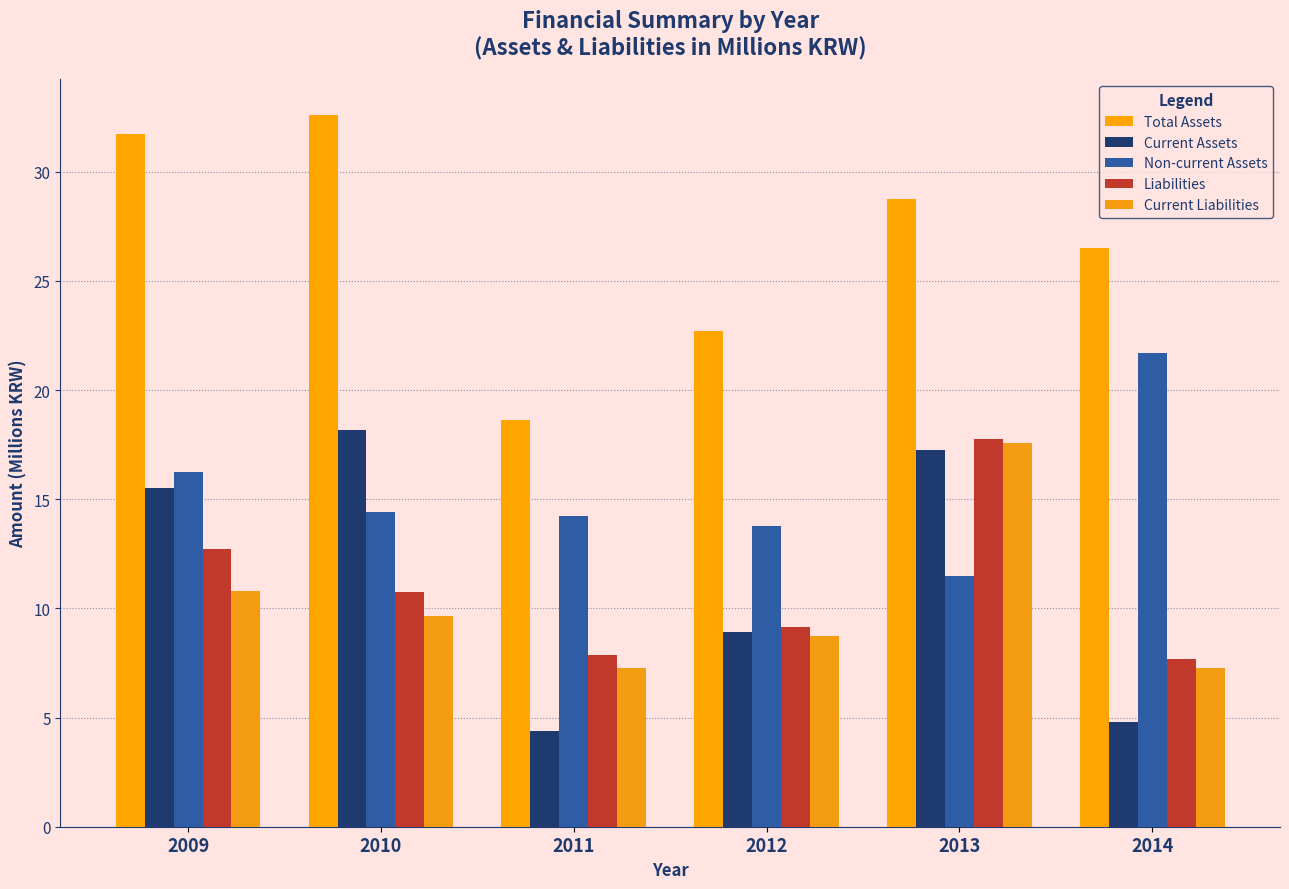

At how many categories does at least one series exceed 29?

2